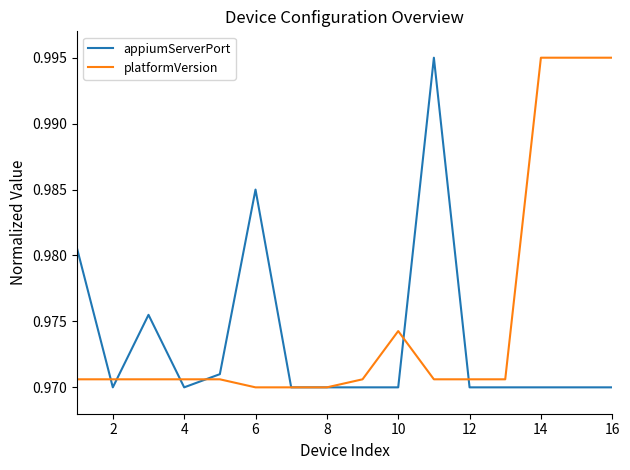

Rank the series by their average value, from highest to lowest.

platformVersion, appiumServerPort